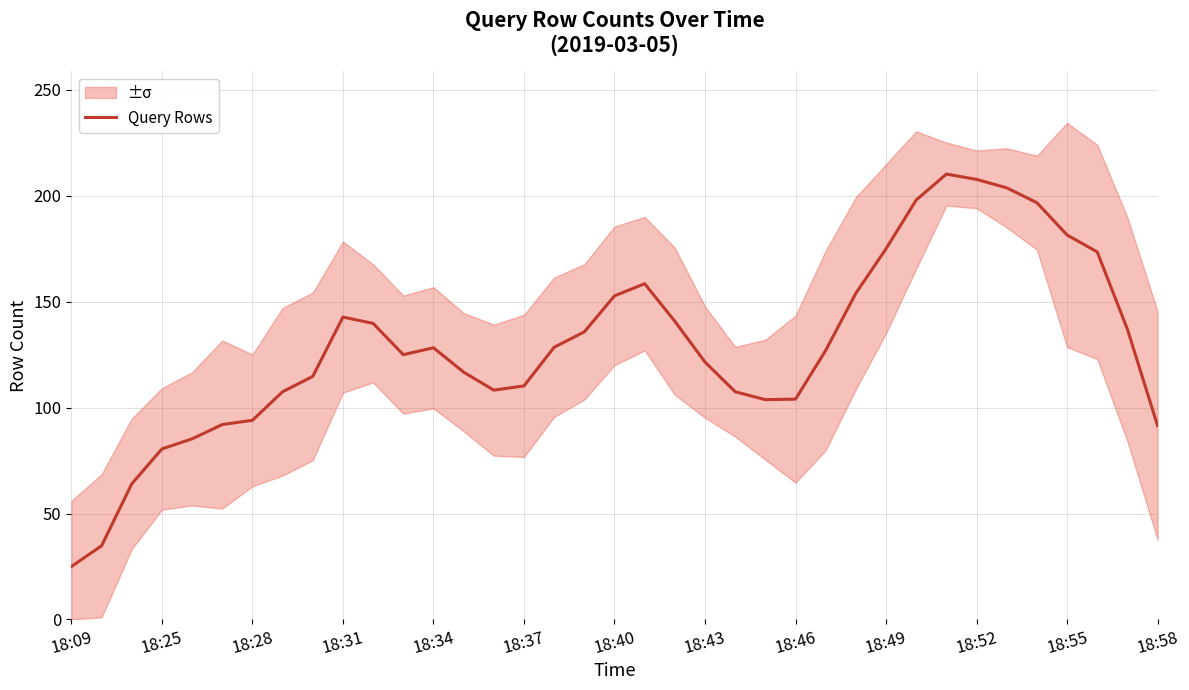

How many points are higher than both their immediate neighbors (excluding endpoints)?

4